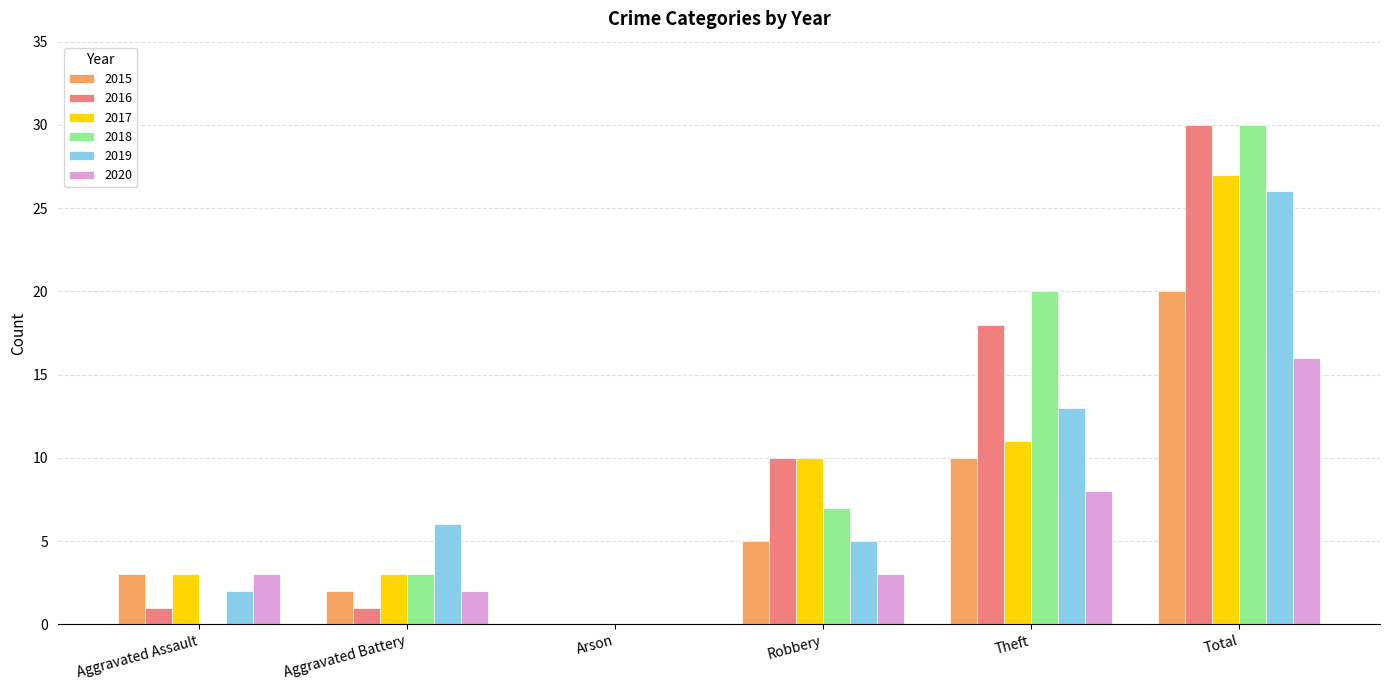

Reading left to right, list all the values displayed in this chart.

2015: Aggravated Assault=3	Aggravated Battery=2	Arson=0	Robbery=5	Theft=10	Total=20
2016: Aggravated Assault=1	Aggravated Battery=1	Arson=0	Robbery=10	Theft=18	Total=30
2017: Aggravated Assault=3	Aggravated Battery=3	Arson=0	Robbery=10	Theft=11	Total=27
2018: Aggravated Assault=0	Aggravated Battery=3	Arson=0	Robbery=7	Theft=20	Total=30
2019: Aggravated Assault=2	Aggravated Battery=6	Arson=0	Robbery=5	Theft=13	Total=26
2020: Aggravated Assault=3	Aggravated Battery=2	Arson=0	Robbery=3	Theft=8	Total=16